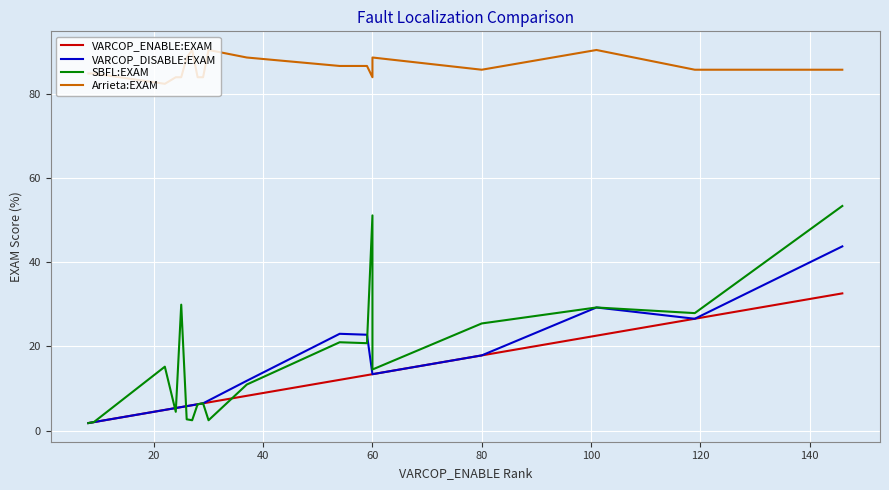

What is the difference between the second highest and second lowest values in the Arrieta:EXAM series?

6.5